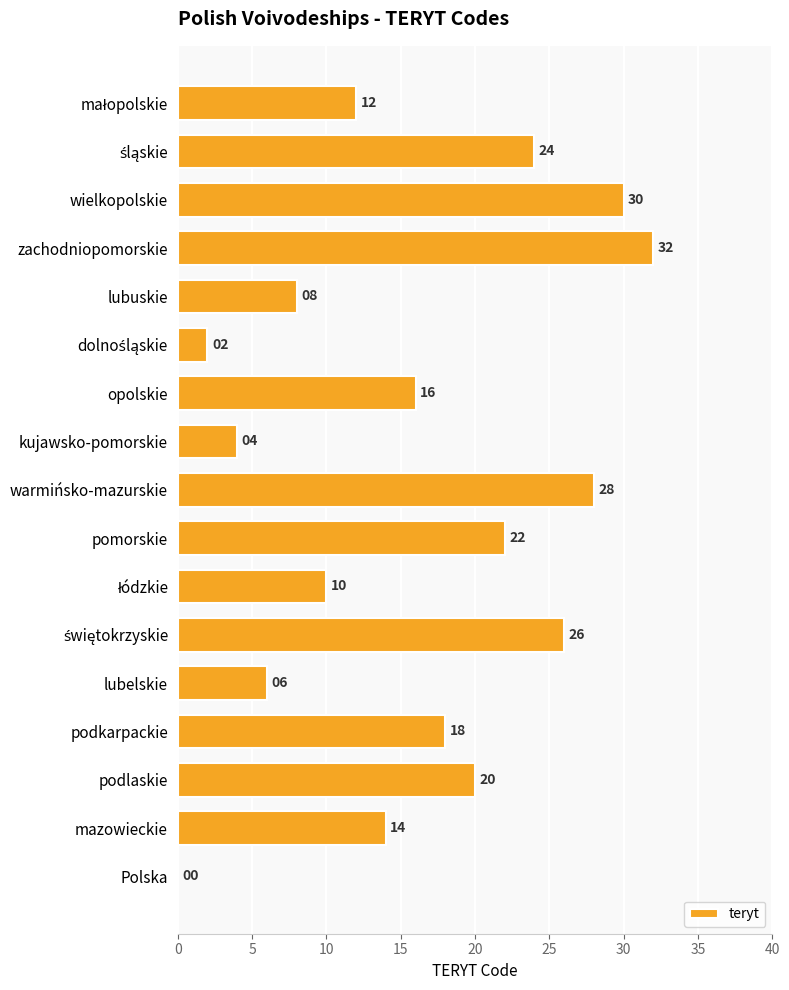

How many categories are shown in the chart?

17